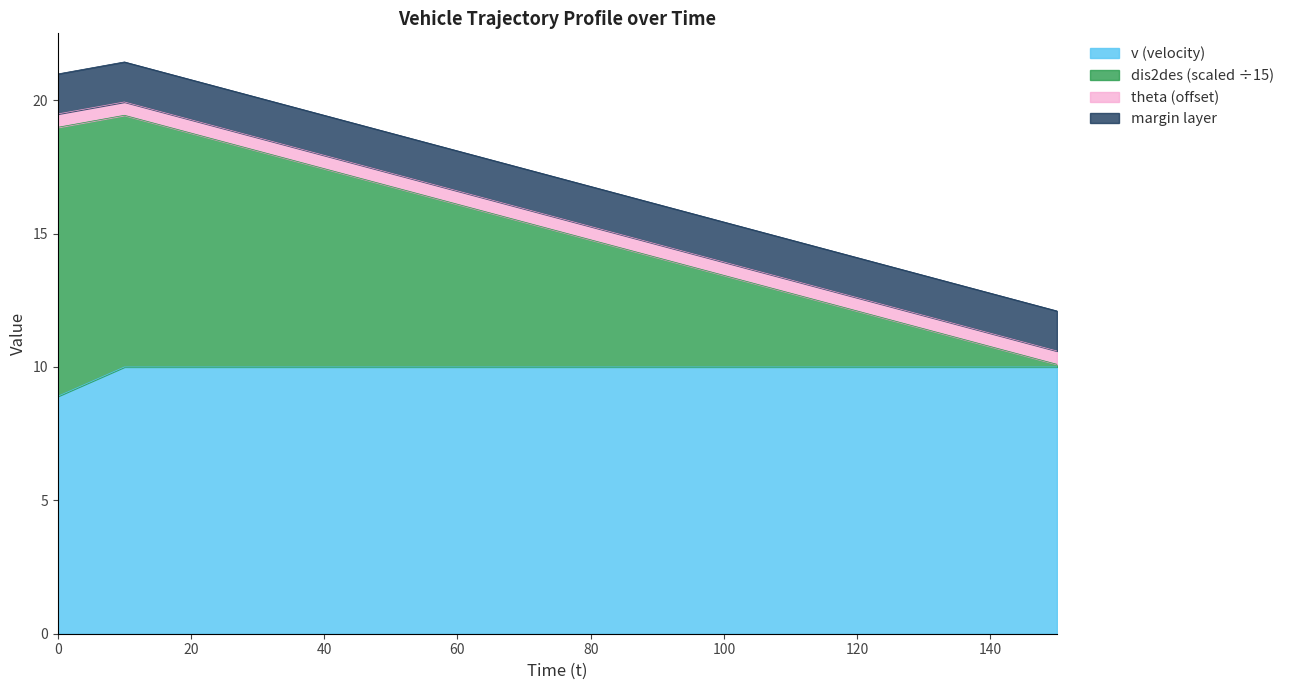

What is the maximum value for v (velocity)?

10.0